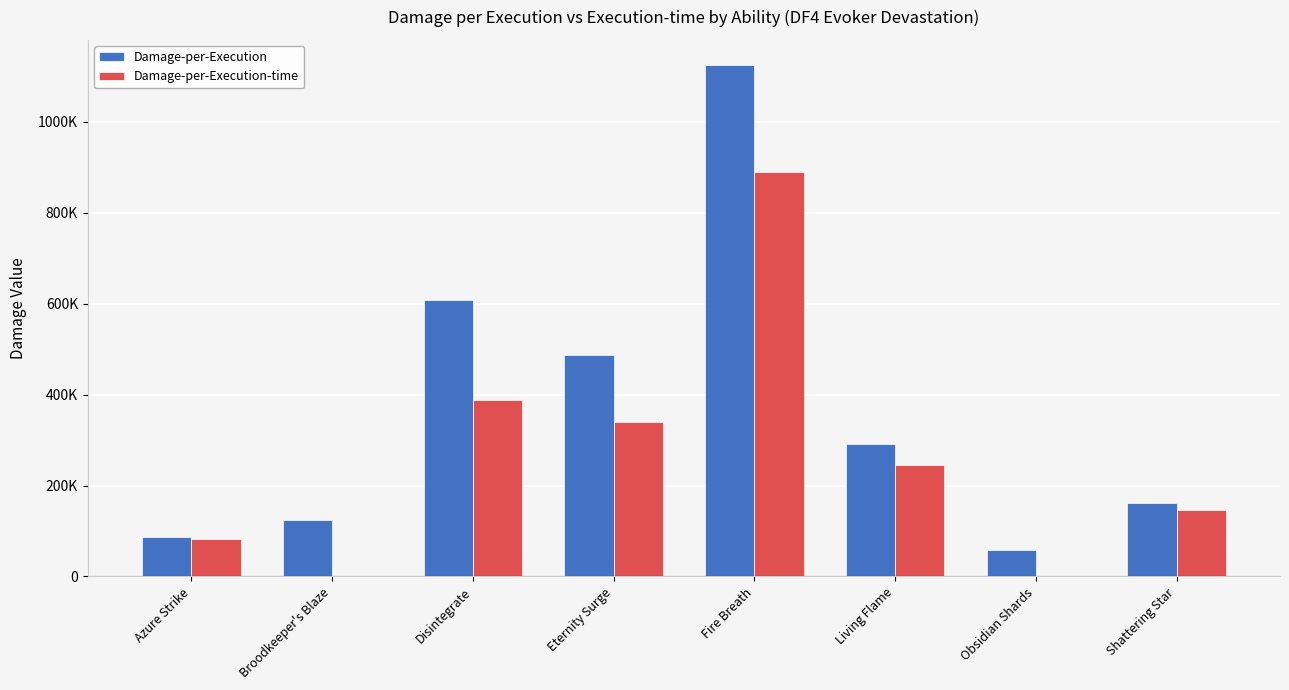

Between Obsidian Shards and Disintegrate, which is larger?

Disintegrate